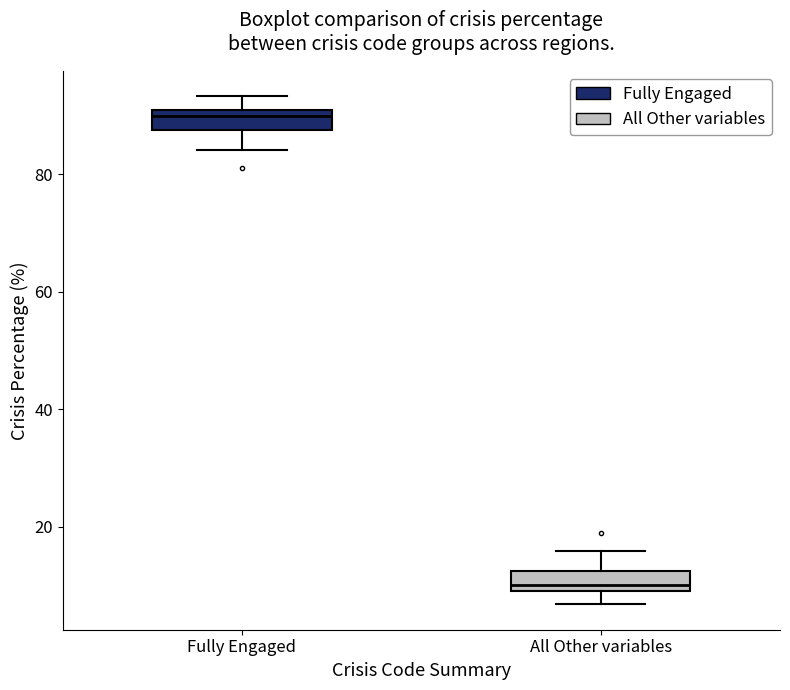

Where is the upper edge of the box for All Other variables on the y-axis? The values are not printed on the chart, so give them approximately, as read against the axis.

12